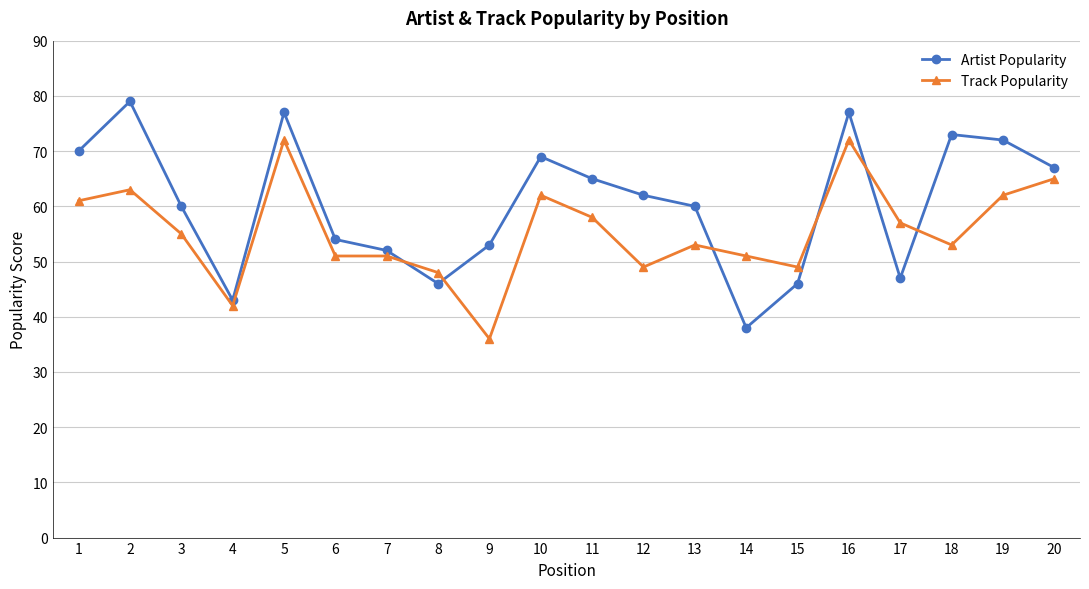

Read the Track Popularity value at 2.

63